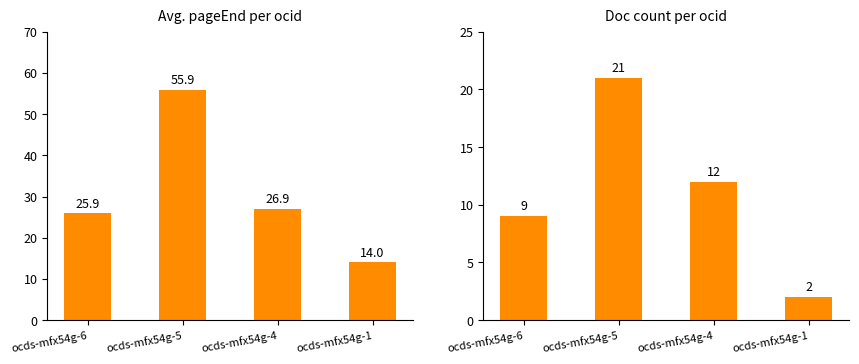

What is the sum of all Avg pageEnd values?

122.7